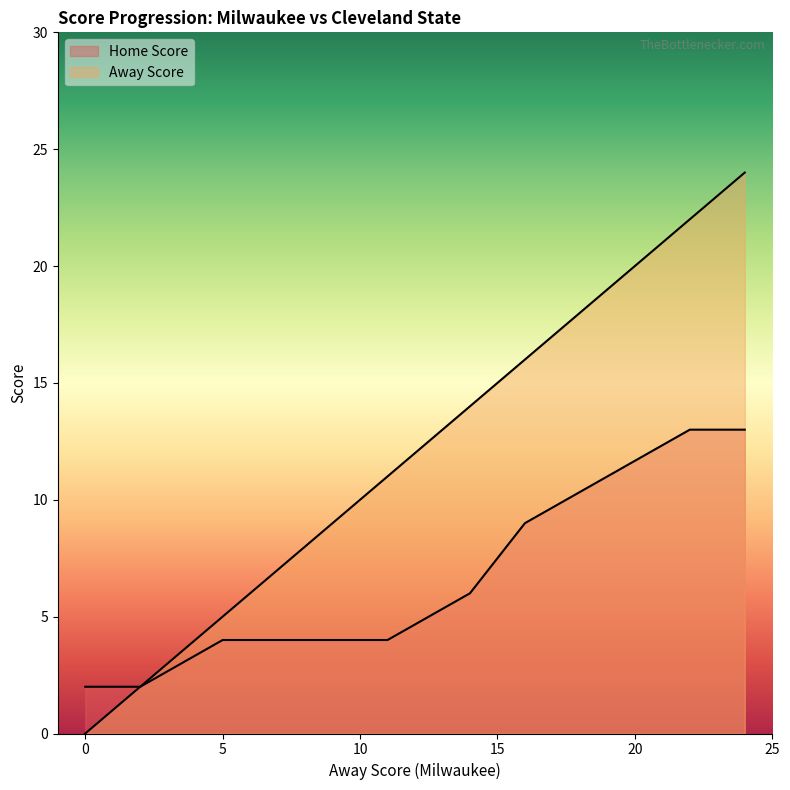

Reading right to left, what are all the values shown in this chart?

Away Score: 24=24	22=22	19=19	16=16	14=14	11=11	8=8	5=5	2=2	0=0
Home Score: 24=13	22=13	19=11	16=9	14=6	11=4	8=4	5=4	2=2	0=2